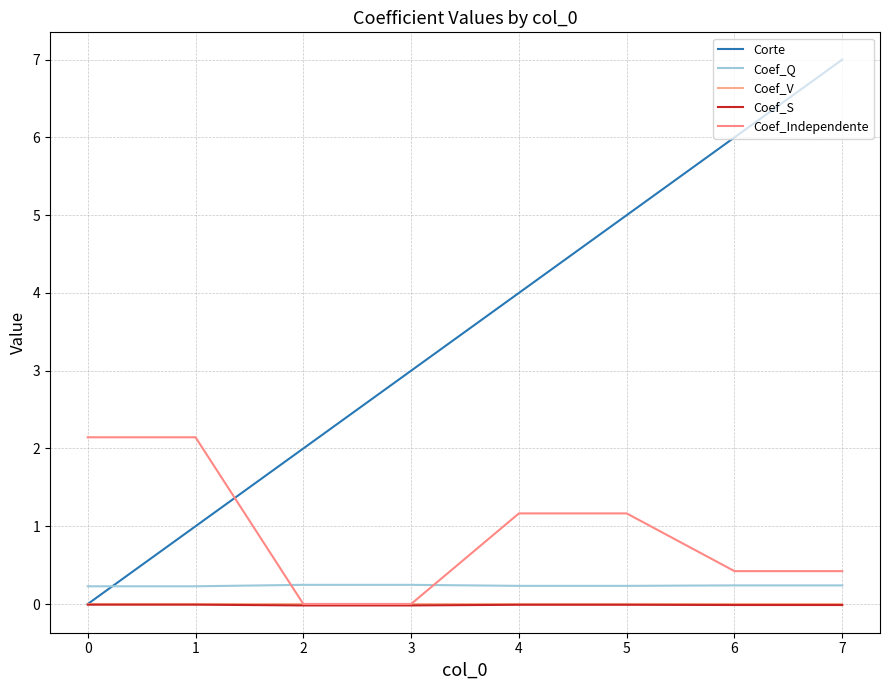

Does the chart have visible grid lines?

Yes